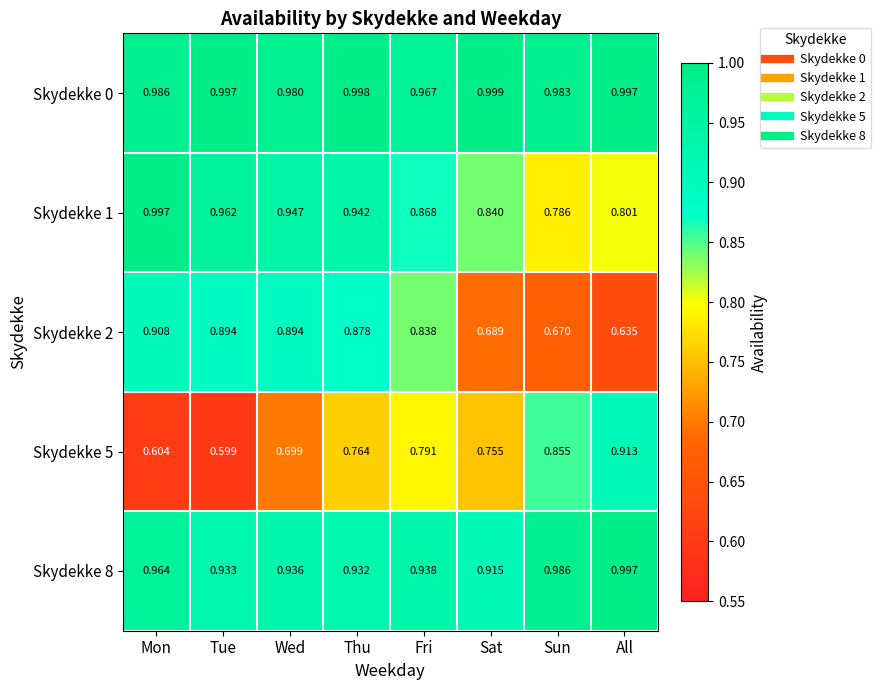

At which label is Skydekke 2 closest to 0?

All